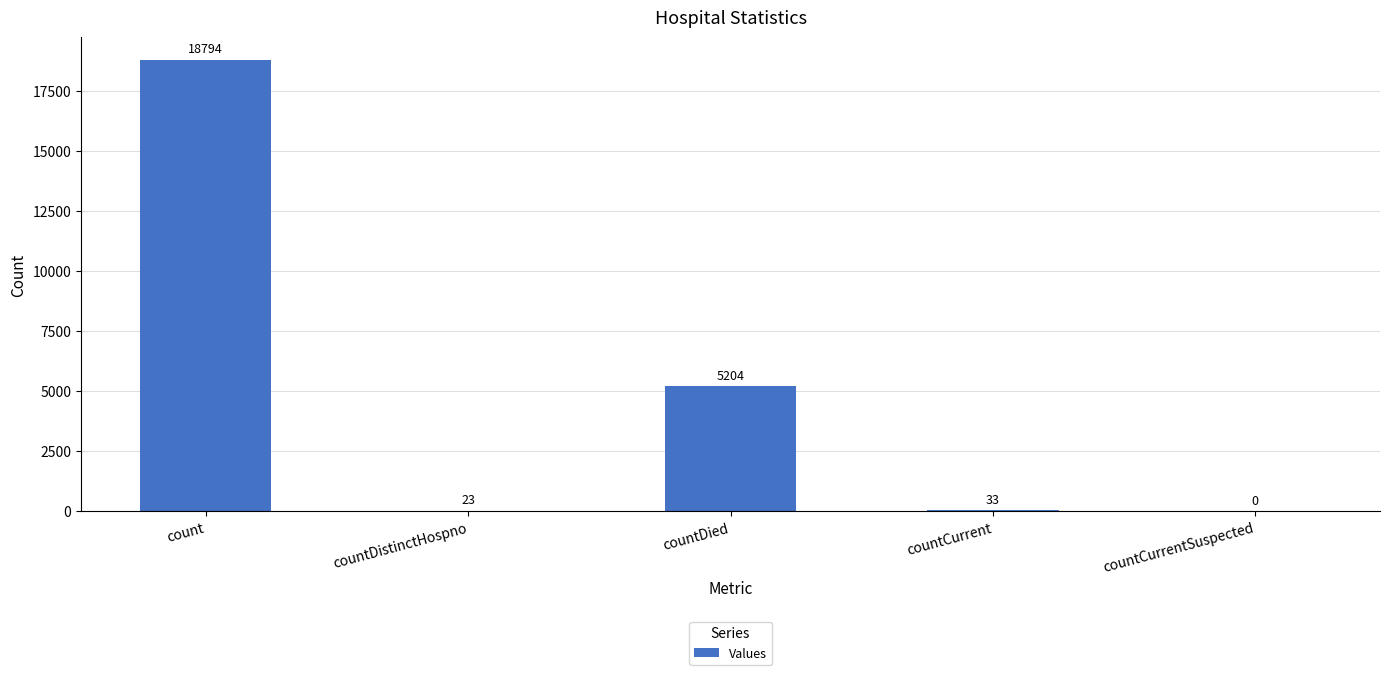

Reading left to right, extract all data points from this chart.

count=18794	countDistinctHospno=23	countDied=5204	countCurrent=33	countCurrentSuspected=0